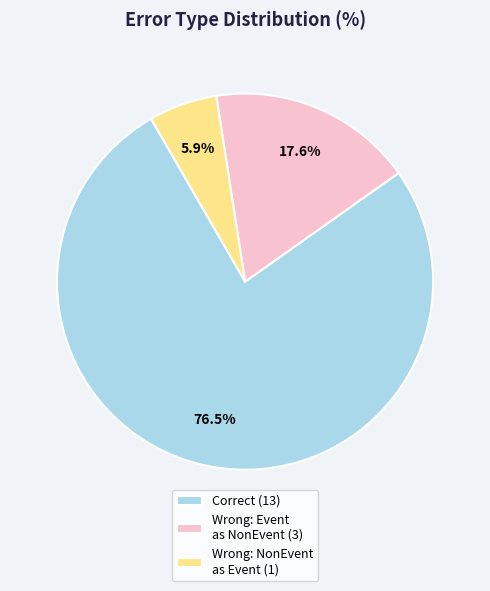

Rank the categories by value from lowest to highest.

Wrong: NonEvent as Event (1), Wrong: Event as NonEvent (3), Correct (13)